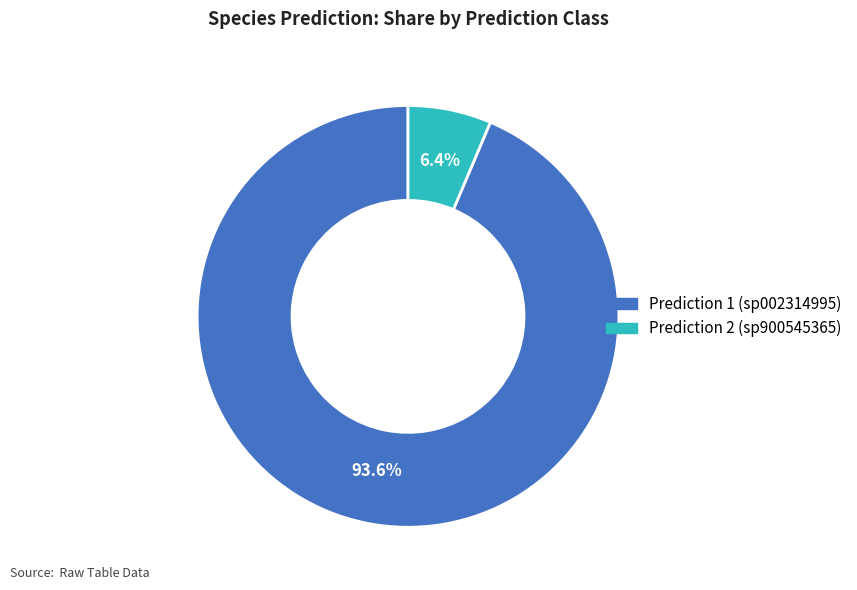

Does any single category account for the majority?

Yes